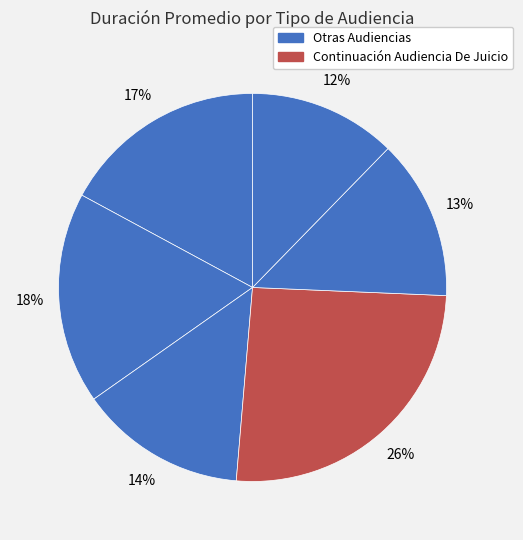

How many slices are in this pie chart?

6